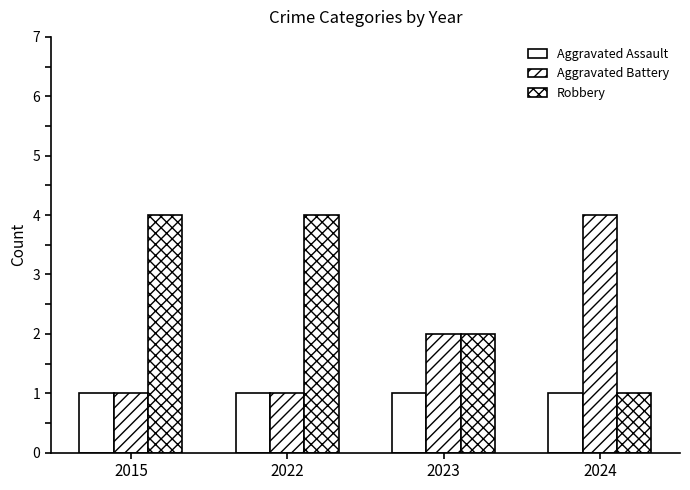

Reading left to right, extract all data points from this chart.

Aggravated Assault: 2015=1	2022=1	2023=1	2024=1
Aggravated Battery: 2015=1	2022=1	2023=2	2024=4
Robbery: 2015=4	2022=4	2023=2	2024=1